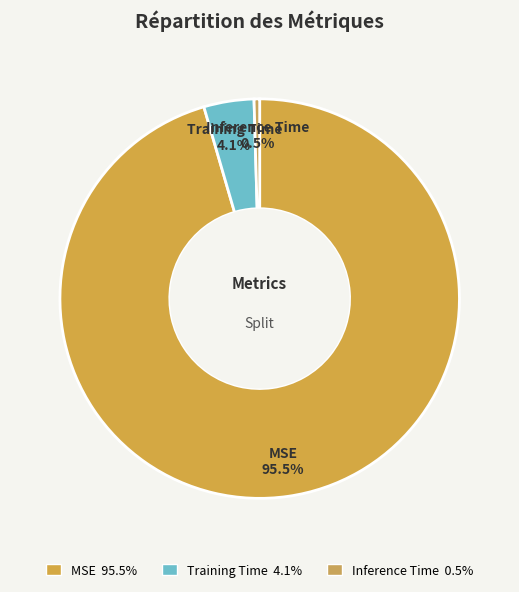

To the nearest percent, what is the difference between the largest and smallest slice percentages?

95%